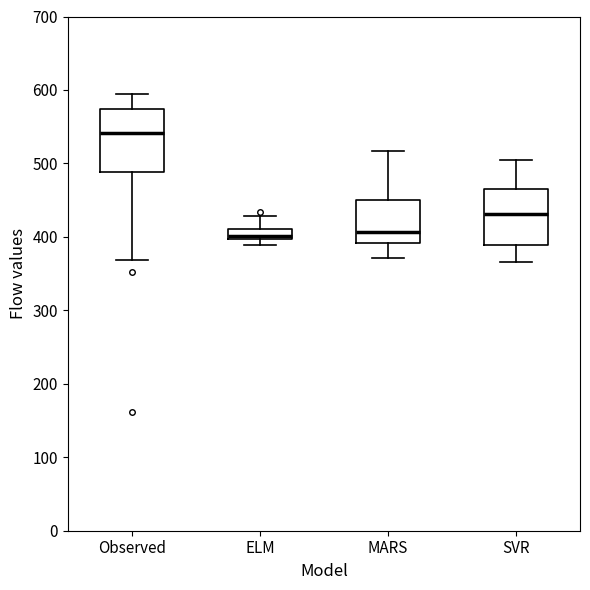

Where does the lower whisker of the box for Observed end on the y-axis? The values are not printed on the chart, so give them approximately, as read against the axis.

370